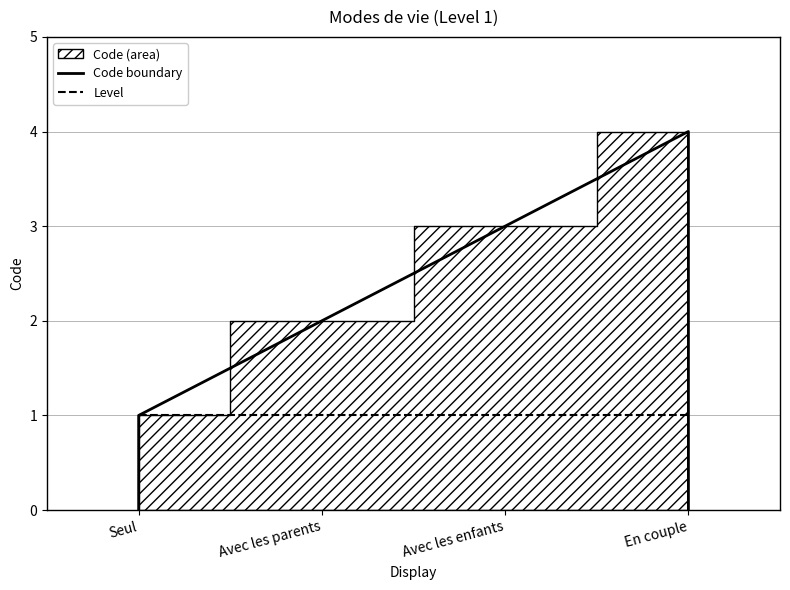

Between En couple and Avec les parents, which is larger?

En couple